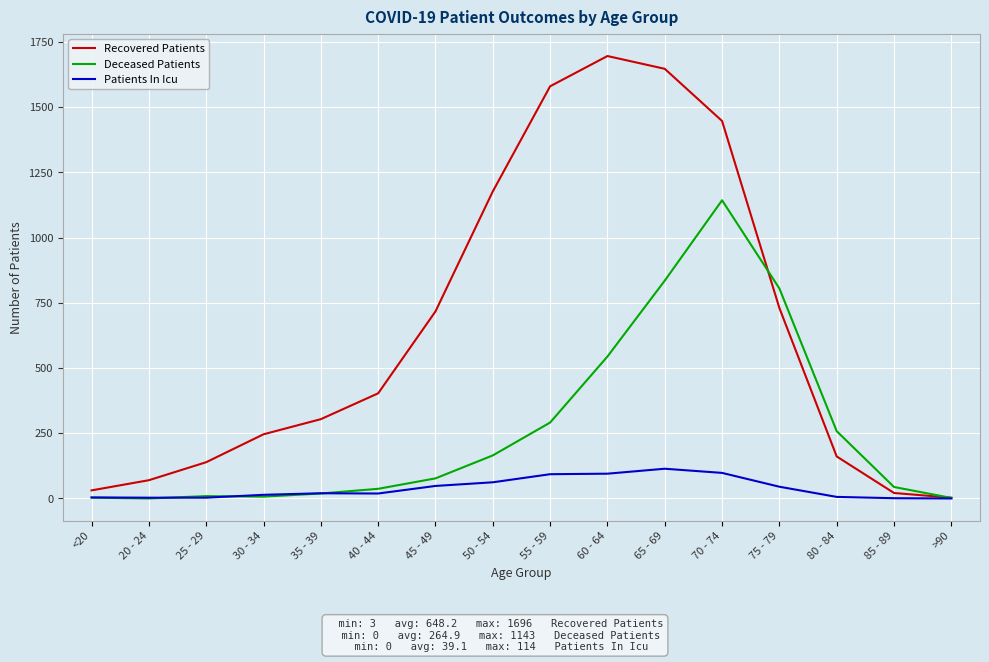

Rank the series by their maximum value, from lowest to highest.

Patients In Icu, Deceased Patients, Recovered Patients